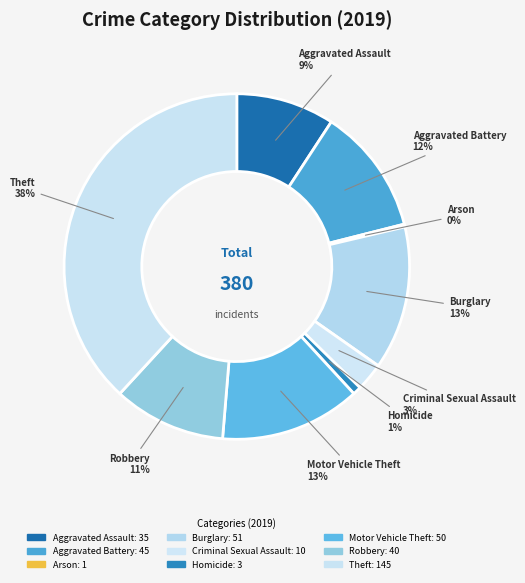

Which has a higher value, Burglary or Criminal Sexual Assault?

Burglary